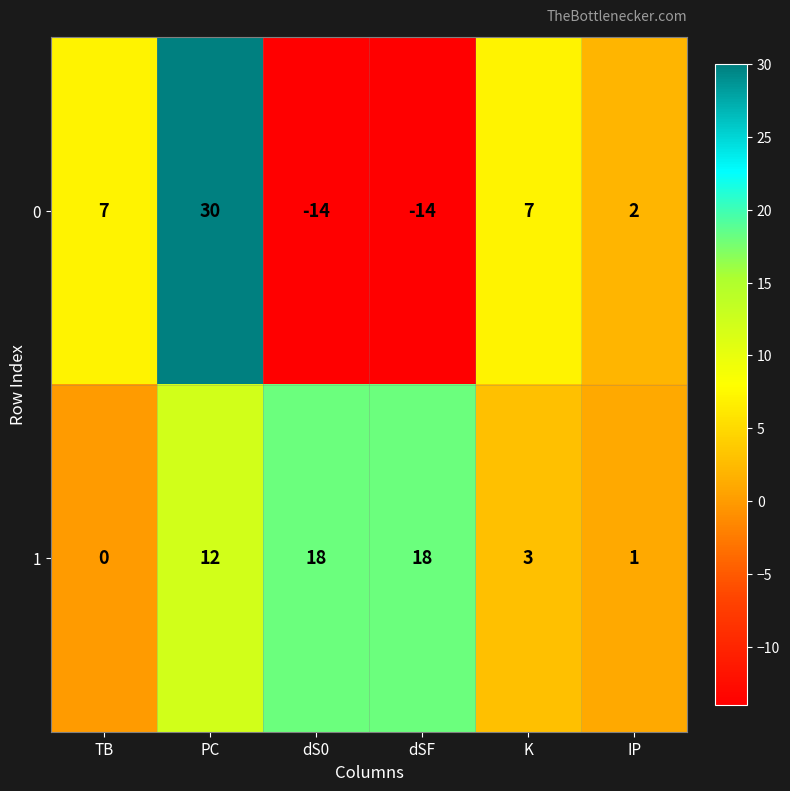

How many values in 0 are below zero?

2